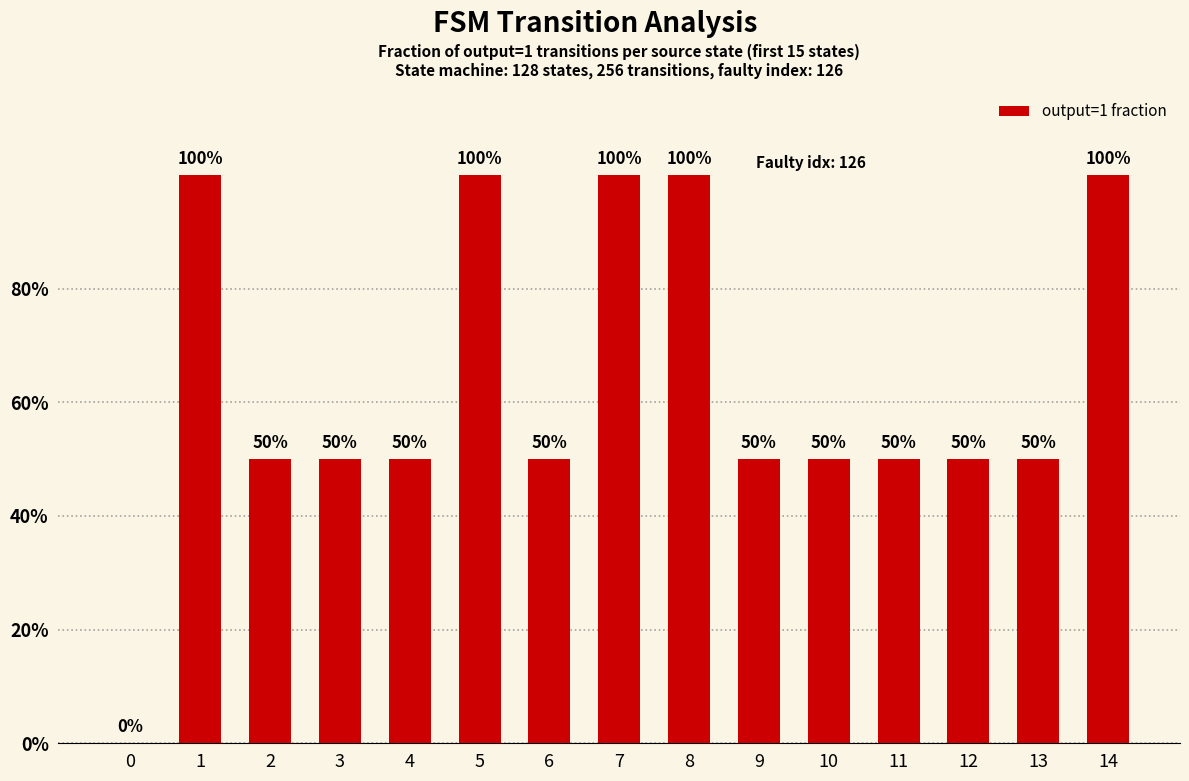

Rank the categories by value from highest to lowest.

1, 5, 7, 8, 14, 2, 3, 4, 6, 9, 10, 11, 12, 13, 0